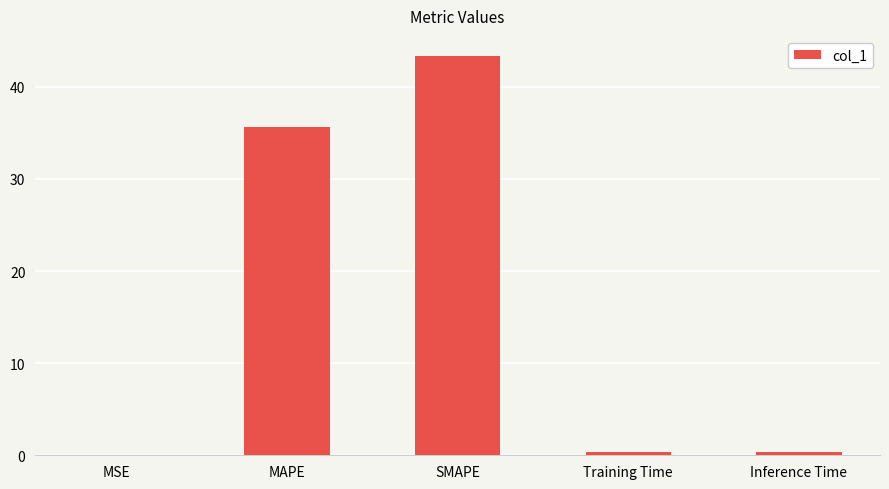

What is the maximum value shown in the chart?

43.4